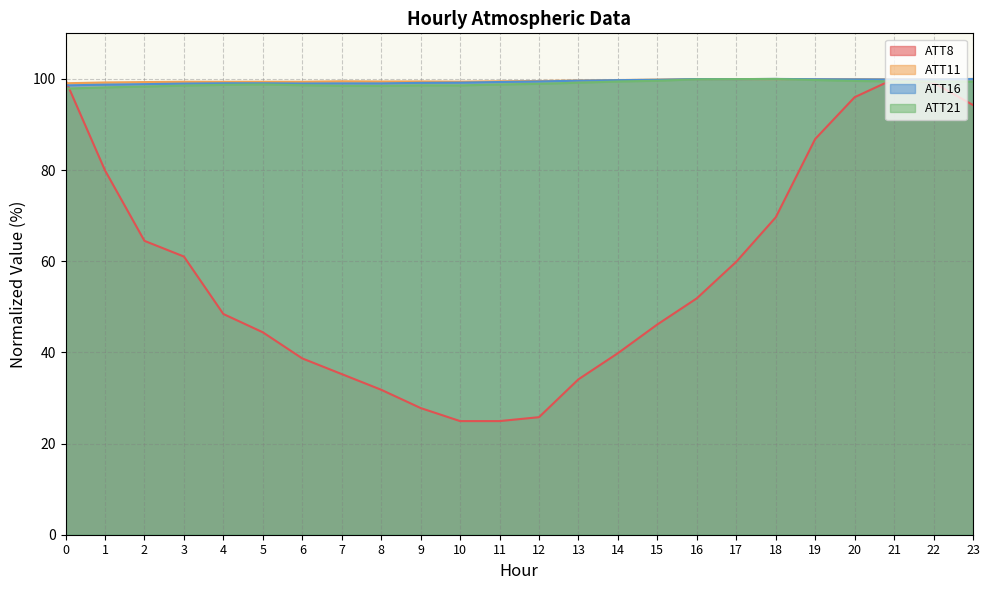

What is the average value of the ATT21 series?

99.0